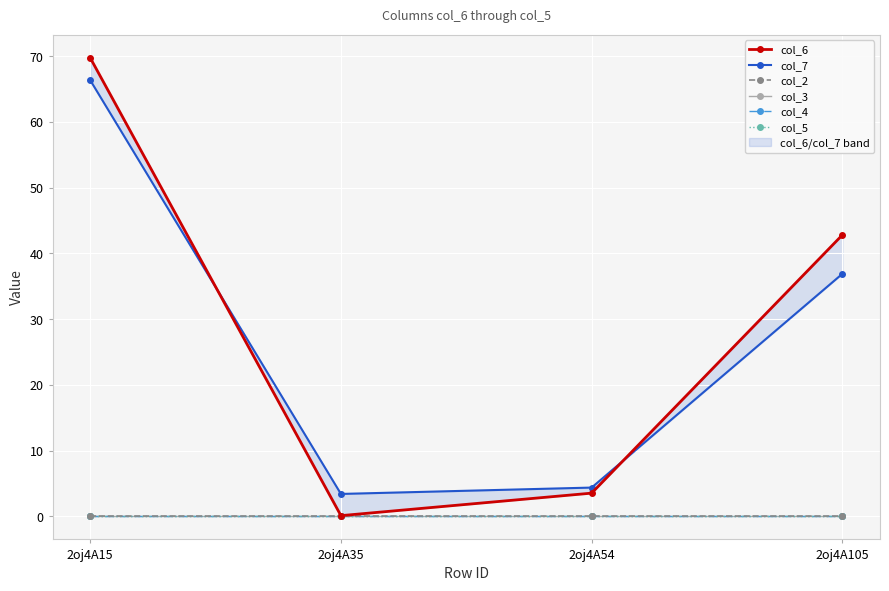

Which series has the largest range (max minus min)?

col_6